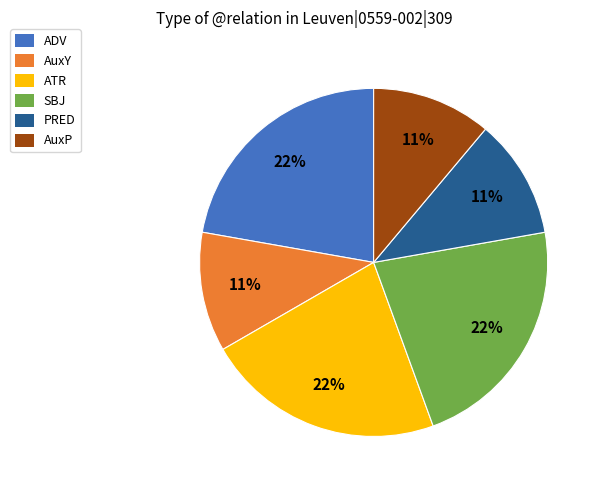

To the nearest percent, what is the average slice percentage?

17%